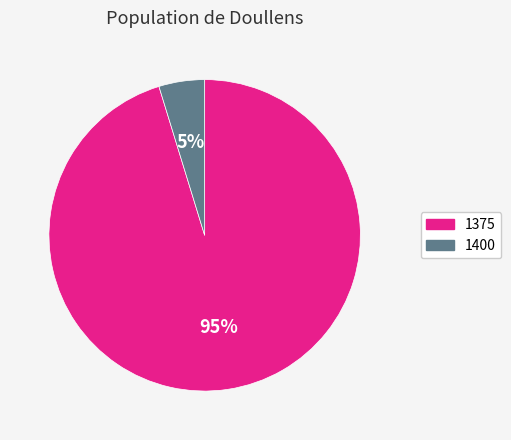

The 1400 slice represents 5% of the pie. True or false?

True